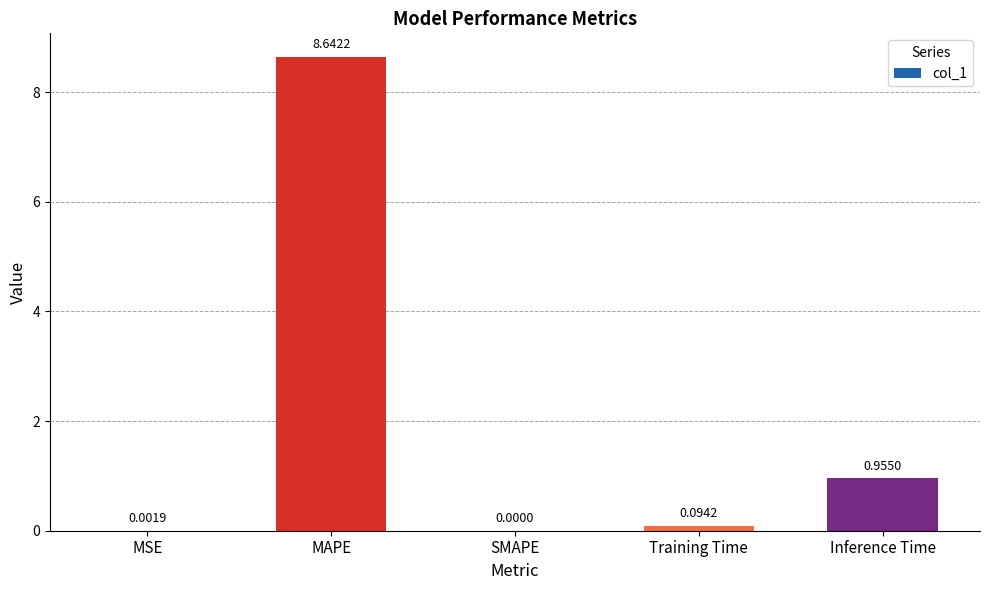

At which label is the value closest to 4?

Inference Time